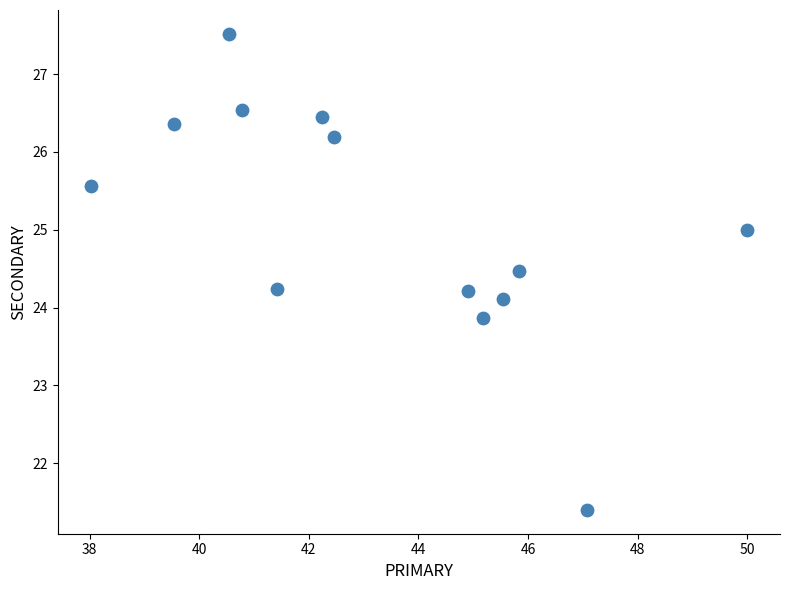

What is the range of X values (max minus min)?

12.0